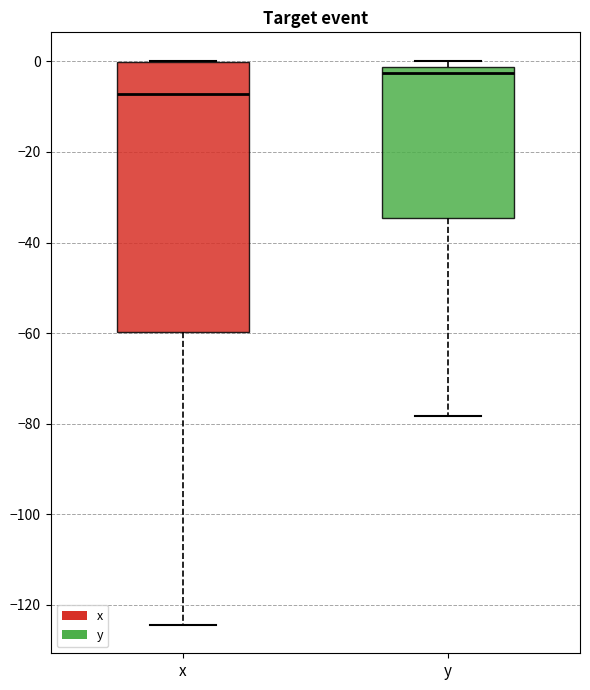

Which box is the tallest, from its lower edge to its upper edge?

x